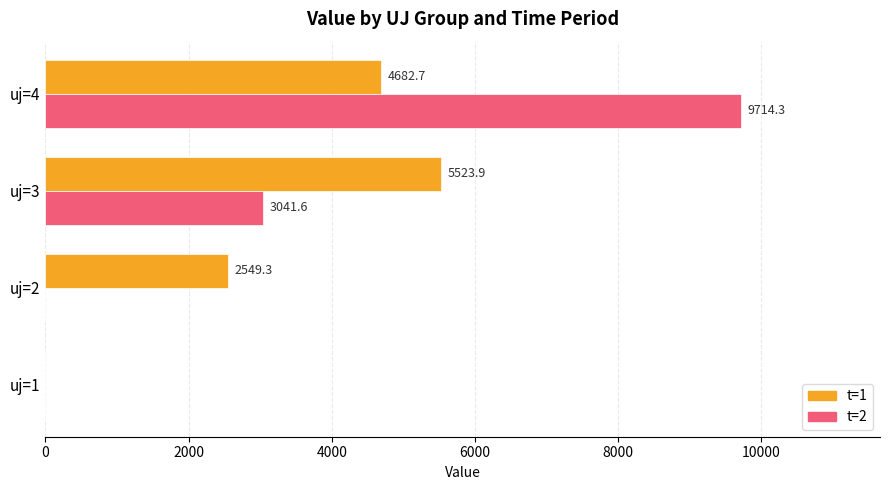

The value of t=1 at uj=4 is 4682.7. True or false?

True